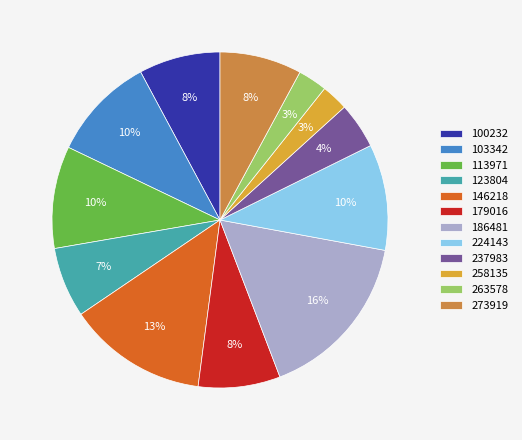

How many slices are in this pie chart?

12